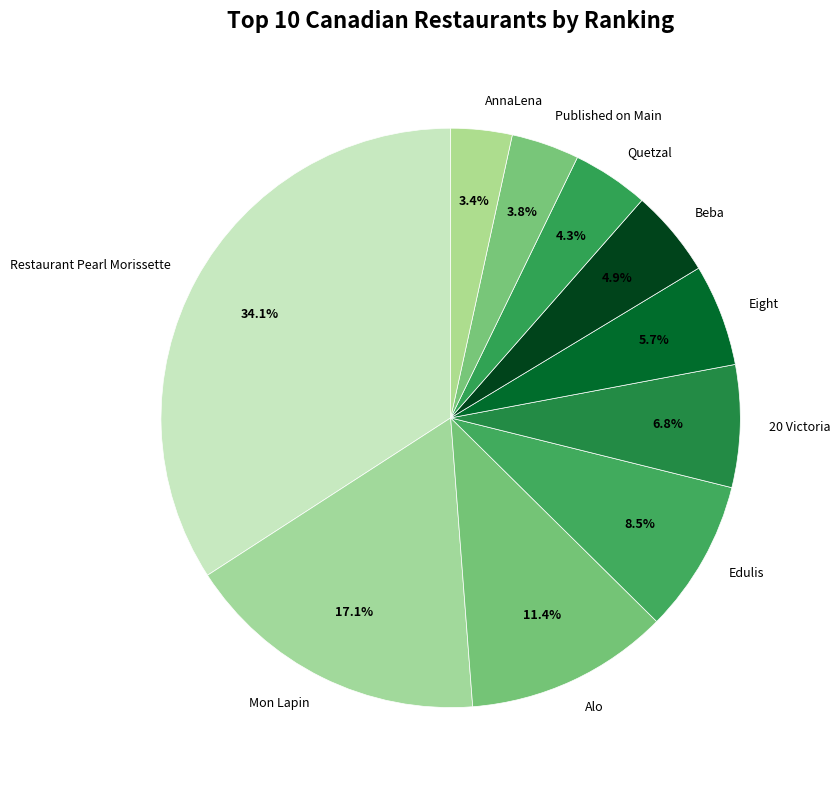

What percentage is the Alo slice, to the nearest percent?

11%